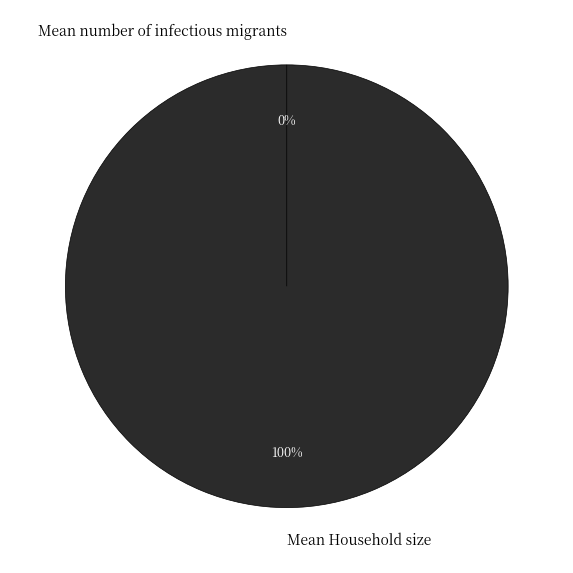

How much of the chart is everything except Mean number of infectious migrants?

100.0%